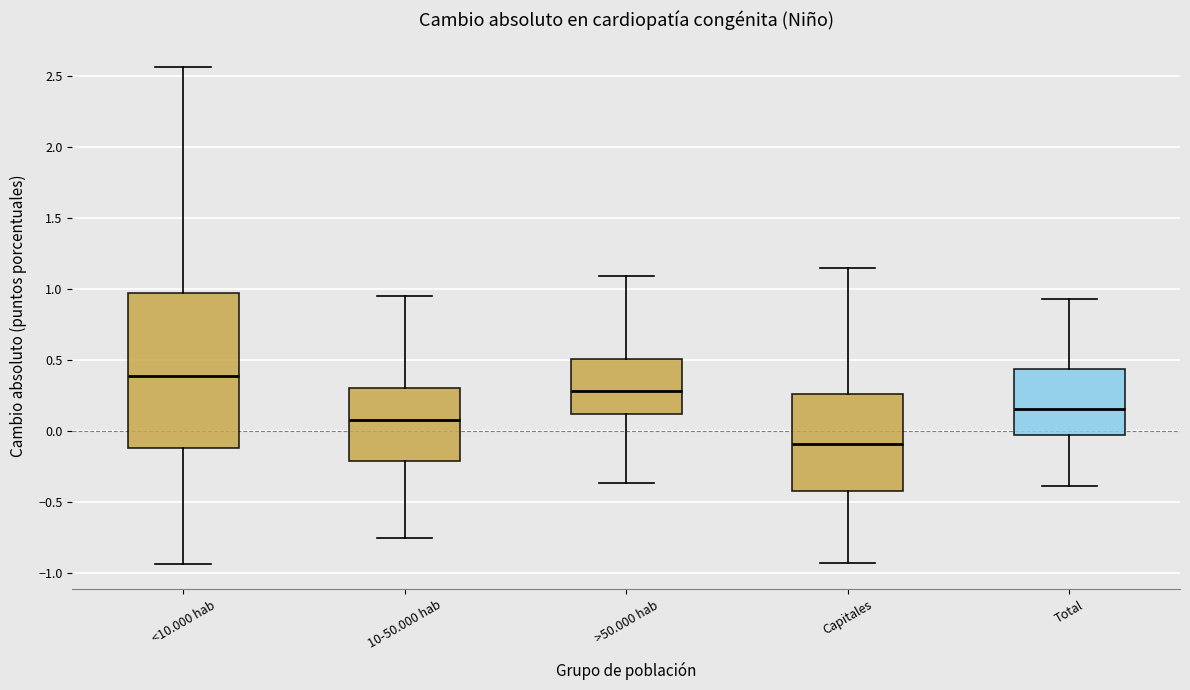

Which box's median line is the lowest?

Capitales